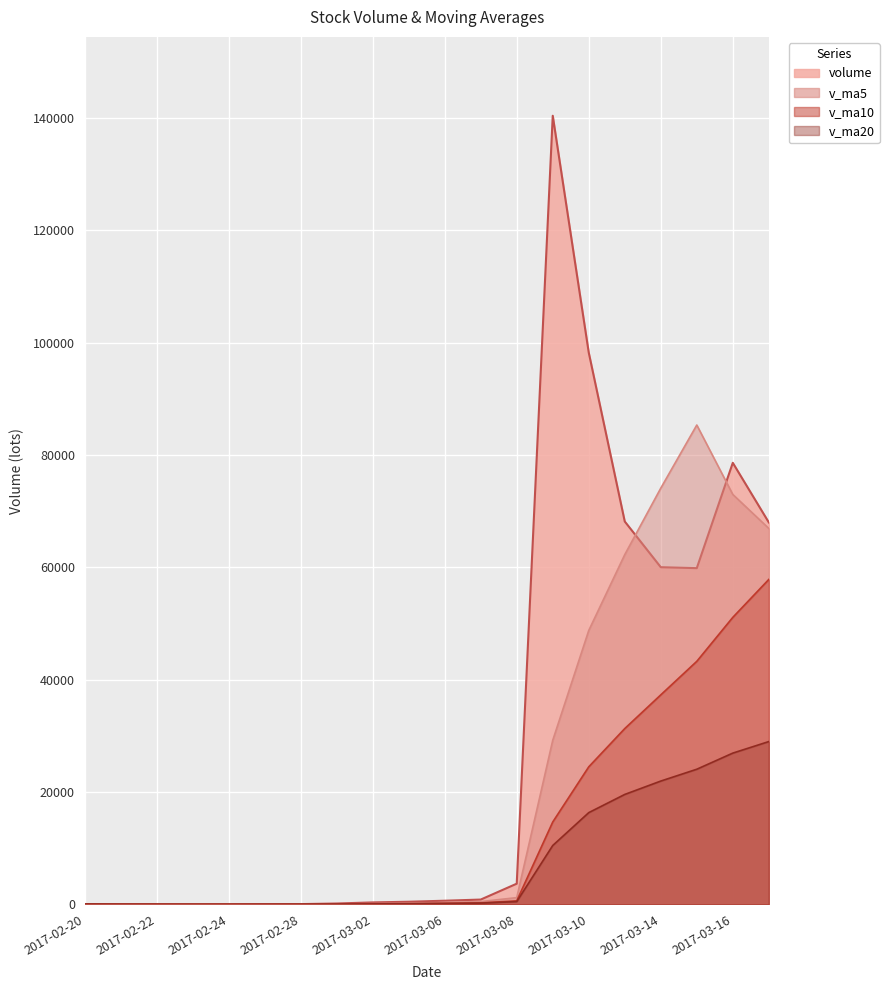

Reading right to left, list all the values displayed in this chart.

volume: 2017-03-17=67999.8	2017-03-16=78610.2	2017-03-15=59859.4	2017-03-14=60029.6	2017-03-13=68164.7	2017-03-10=98234.0	2017-03-09=140399.4	2017-03-08=3684.2	2017-03-07=856.5	2017-03-06=650.0	2017-03-03=469.0	2017-03-02=349.0	2017-03-01=155.1	2017-02-28=47.0	2017-02-27=48.0	2017-02-24=23.0	2017-02-23=6.0	2017-02-22=18.0	2017-02-21=16.0	2017-02-20=61.0
v_ma5: 2017-03-17=66932.7	2017-03-16=72979.6	2017-03-15=85337.4	2017-03-14=74102.4	2017-03-13=62267.8	2017-03-10=48764.8	2017-03-09=29211.8	2017-03-08=1201.7	2017-03-07=495.9	2017-03-06=334.0	2017-03-03=213.6	2017-03-02=124.4	2017-03-01=55.8	2017-02-28=28.4	2017-02-27=22.2	2017-02-24=24.8	2017-02-23=25.2	2017-02-22=31.7	2017-02-21=38.5	2017-02-20=61.0
v_ma10: 2017-03-17=57848.8	2017-03-16=51095.7	2017-03-15=43269.6	2017-03-14=37299.1	2017-03-13=31300.9	2017-03-10=24489.2	2017-03-09=14668.1	2017-03-08=628.8	2017-03-07=262.1	2017-03-06=178.1	2017-03-03=119.2	2017-03-02=80.3	2017-03-01=46.8	2017-02-28=31.3	2017-02-27=28.7	2017-02-24=24.8	2017-02-23=25.2	2017-02-22=31.7	2017-02-21=38.5	2017-02-20=61.0
v_ma20: 2017-03-17=28984.0	2017-03-16=26930.5	2017-03-15=24059.4	2017-03-14=21953.5	2017-03-13=19573.8	2017-03-10=16334.4	2017-03-09=10484.4	2017-03-08=491.0	2017-03-07=224.9	2017-03-06=167.4	2017-03-03=119.2	2017-03-02=80.3	2017-03-01=46.8	2017-02-28=31.3	2017-02-27=28.7	2017-02-24=24.8	2017-02-23=25.2	2017-02-22=31.7	2017-02-21=38.5	2017-02-20=61.0